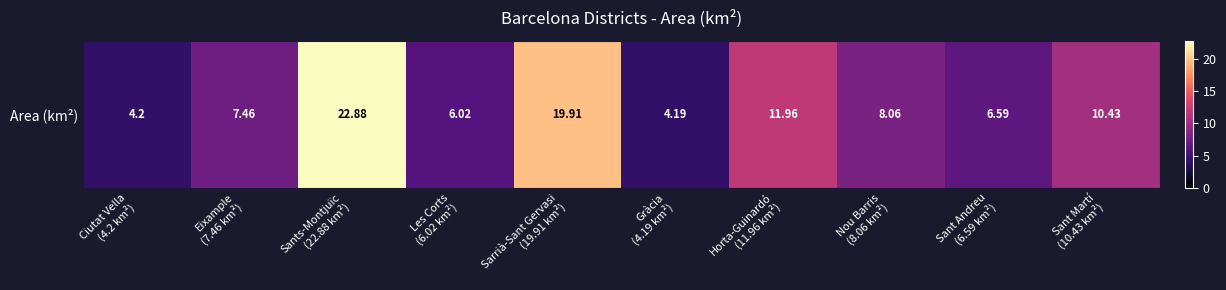

Approximately how many times larger is the value at Gràcia
(4.19 km²) compared to Ciutat Vella
(4.2 km²)?

1.0